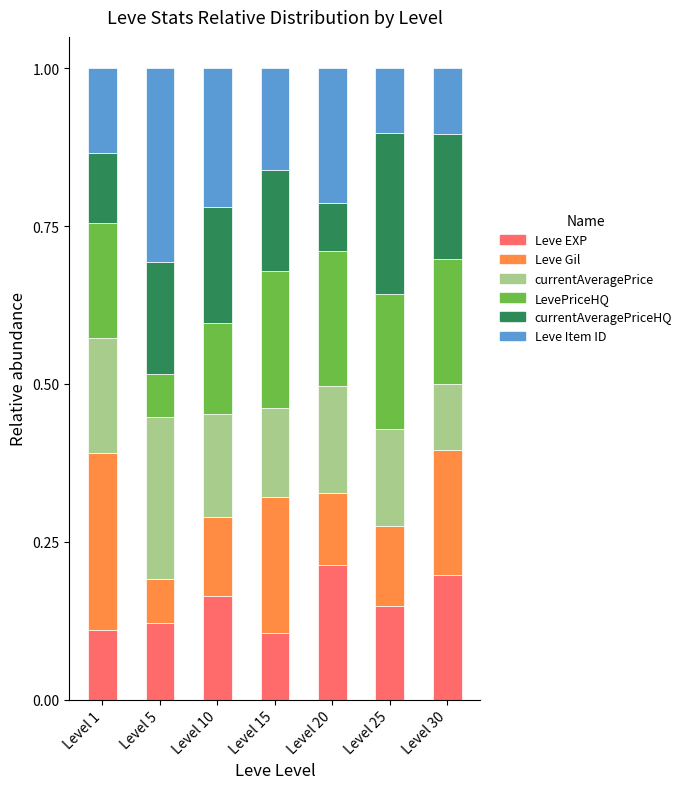

The value of Leve EXP at Level 20 is 0.1. True or false?

False